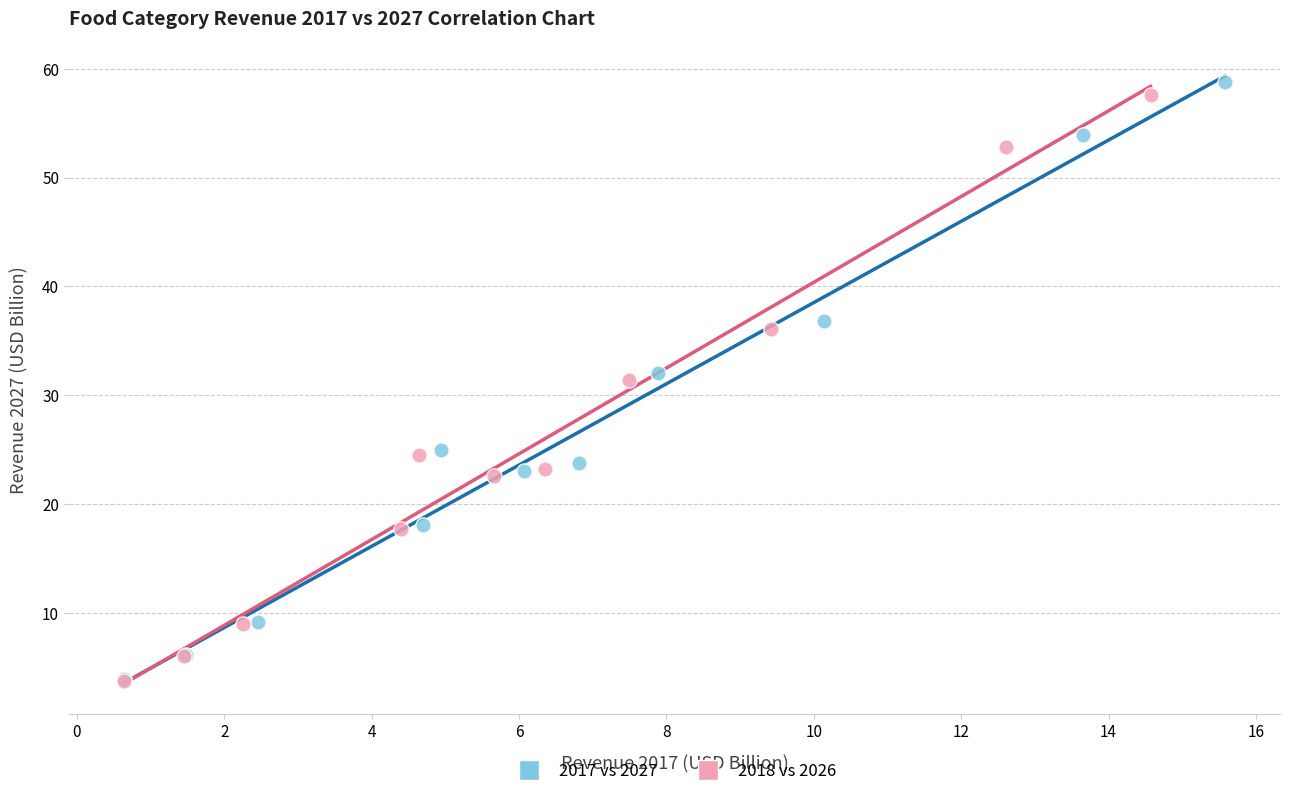

Which series has the widest spread of Y values?

2017 vs 2027